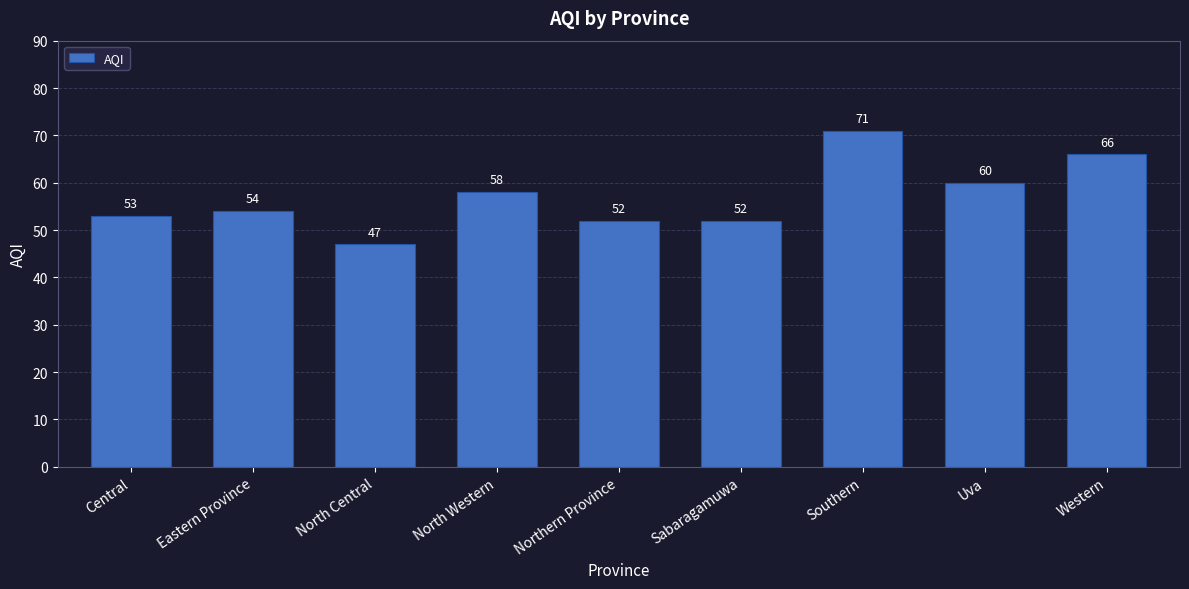

What position from the left is Western?

9